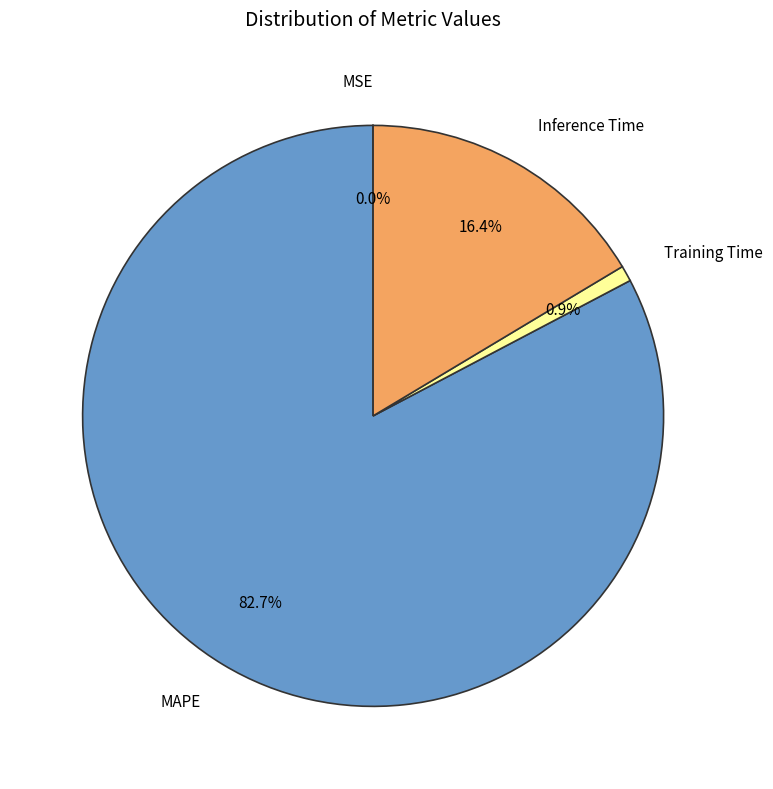

Between MAPE and Inference Time, which is larger?

MAPE